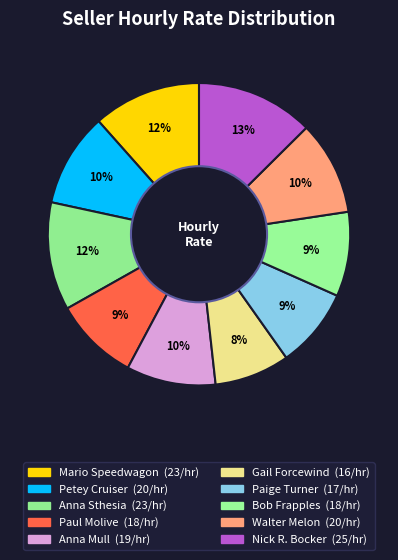

What is the largest slice in the pie chart?

Nick R. Bocker